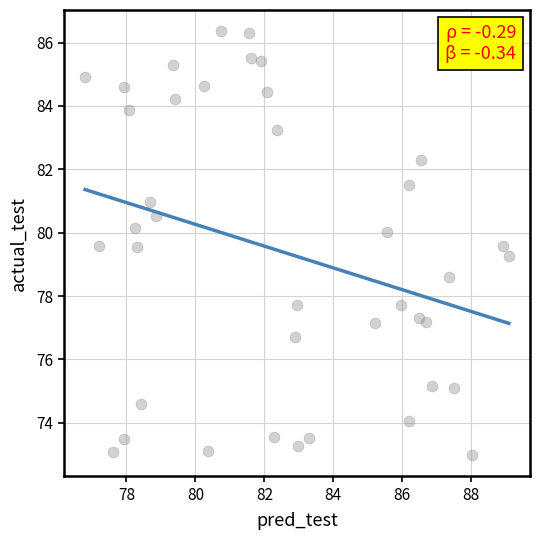

What is the range of Y values (max minus min)?

13.4